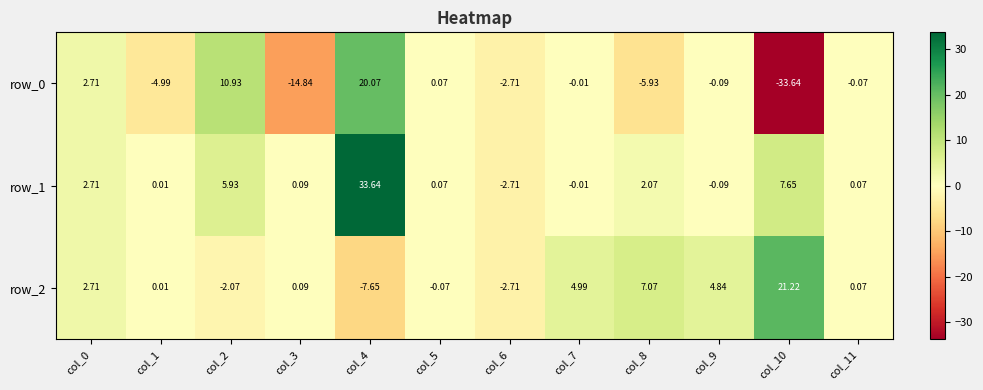

At which category is the sum across all series the highest?

col_4